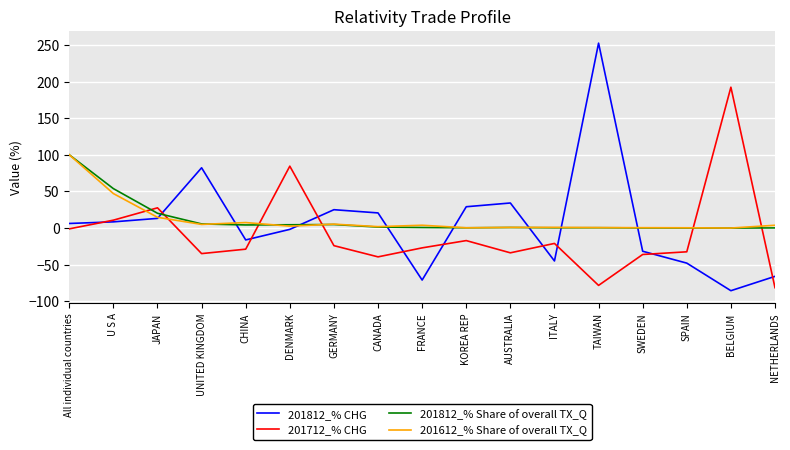

Which series has the widest spread of values?

201812_% CHG